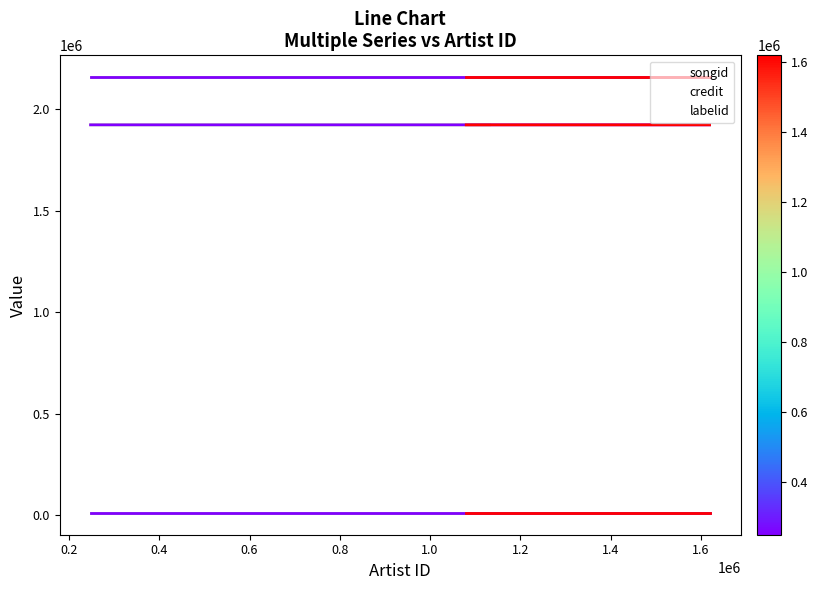

What are all the series names shown in the legend?

songid, credit, labelid